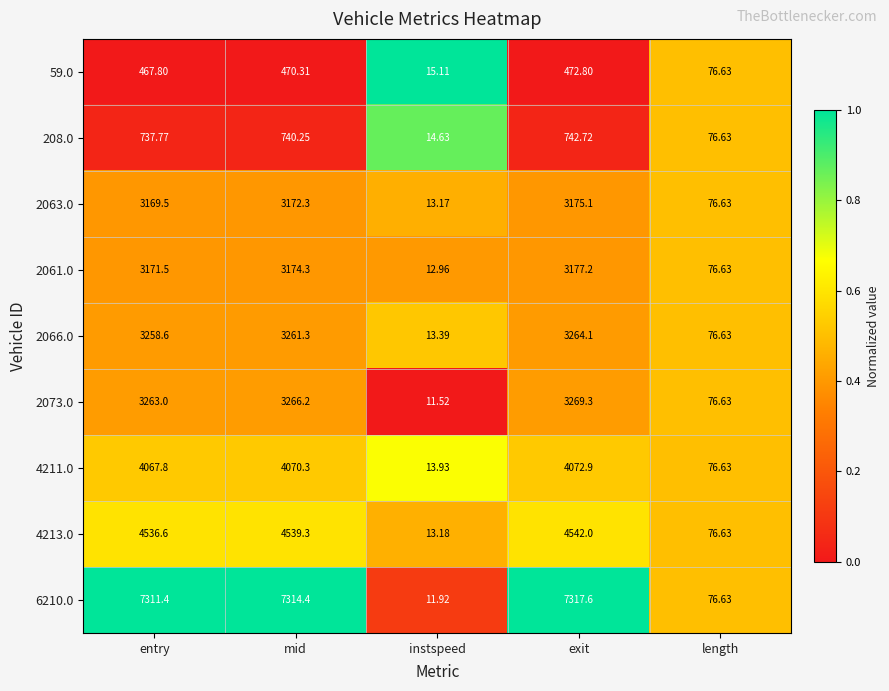

Which label corresponds to the smallest value in the chart?

instspeed